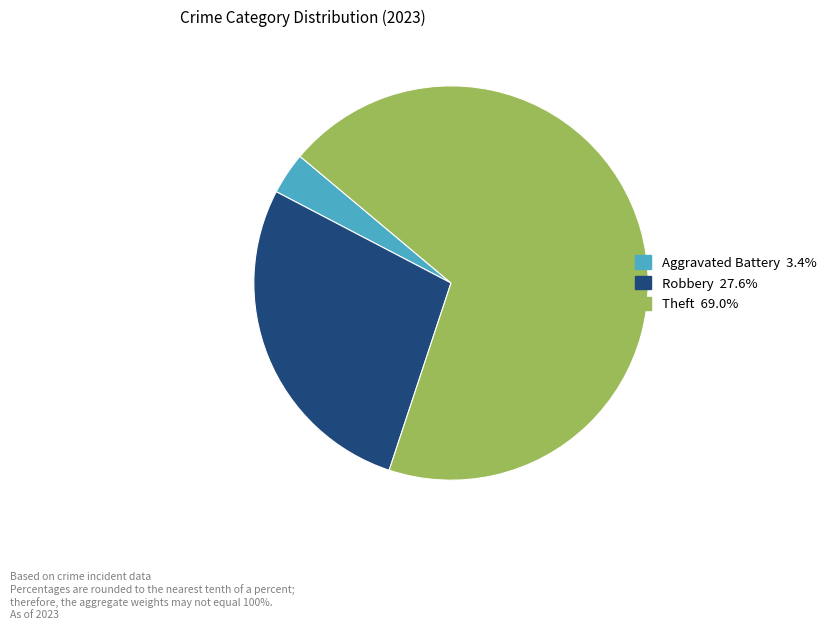

Does any single category account for the majority?

Yes